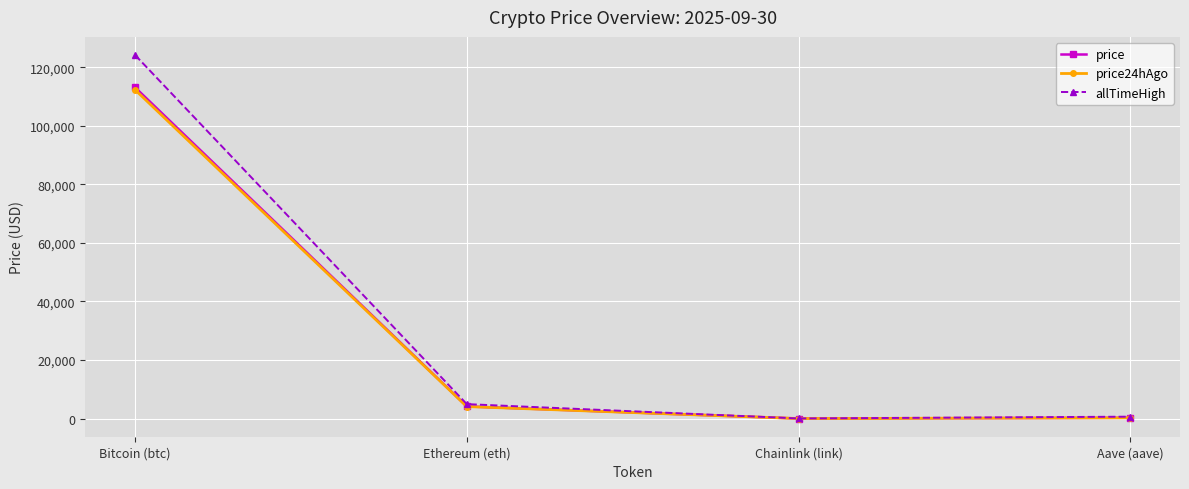

At which label is price closest to 56550?

Ethereum (eth)